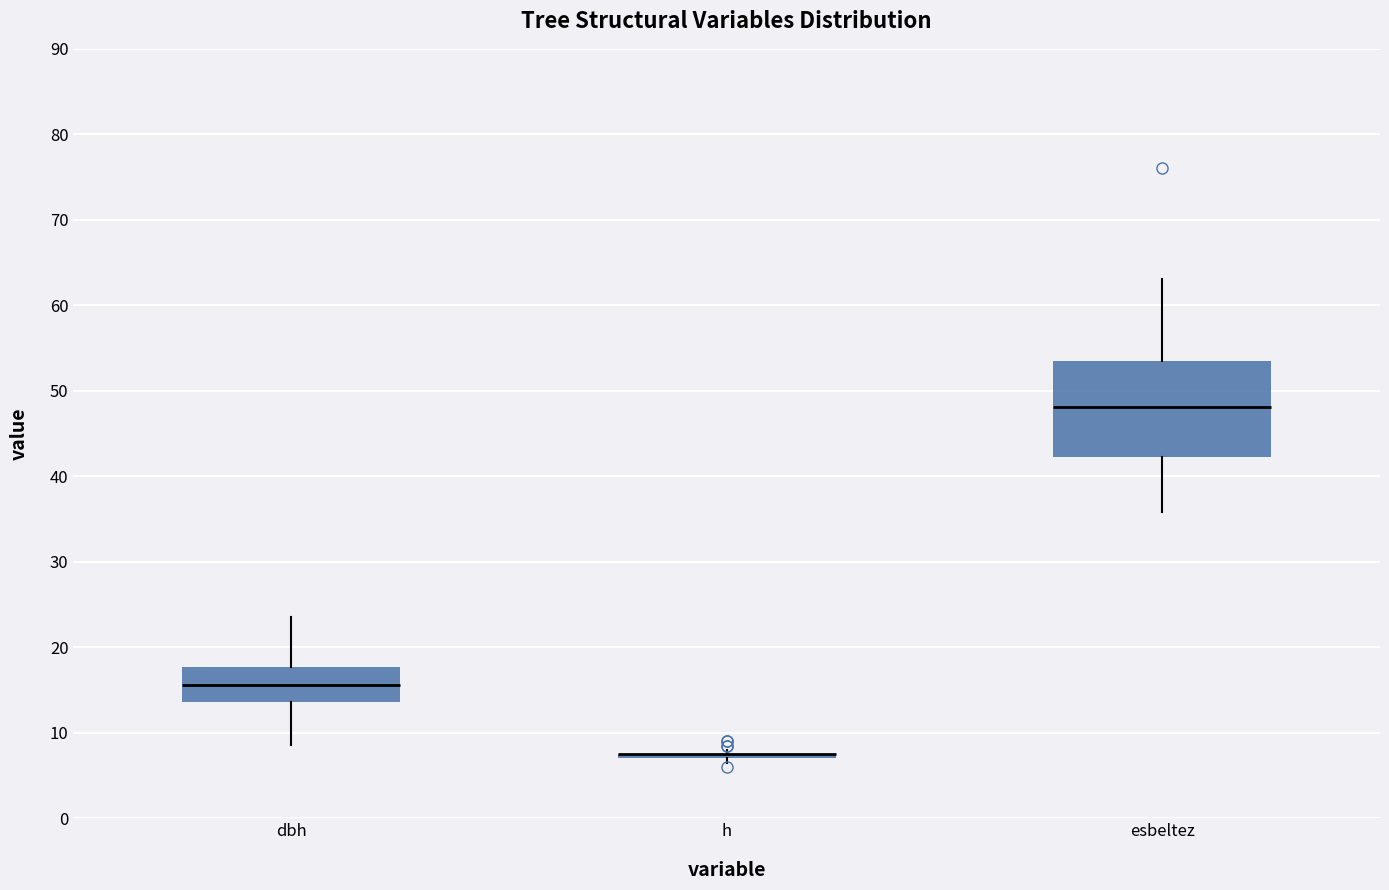

Reading left to right, transcribe this box plot: for each box, give where its median line is, the range the box spans, and where its two whiskers end, as read against the y-axis. The values are not printed on the chart, so give them approximately, as read against the axis.

dbh: median 16, box 14 to 18, whiskers 9 to 24
h: box collapsed to a line at 8, whiskers 7 to 8
esbeltez: median 48, box 42 to 54, whiskers 36 to 63